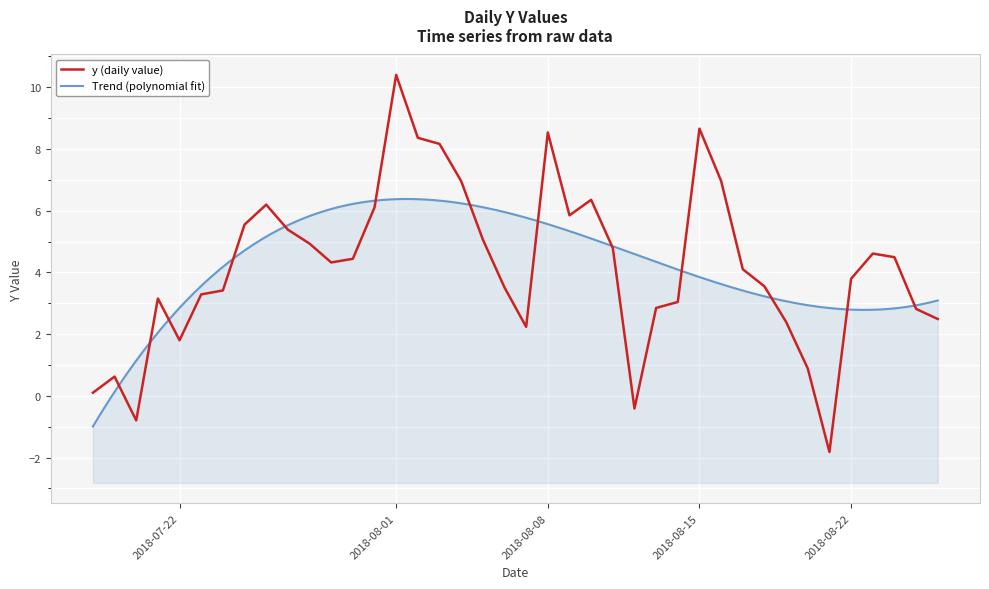

At which category does the chart reach its peak across all series?

2018-08-01